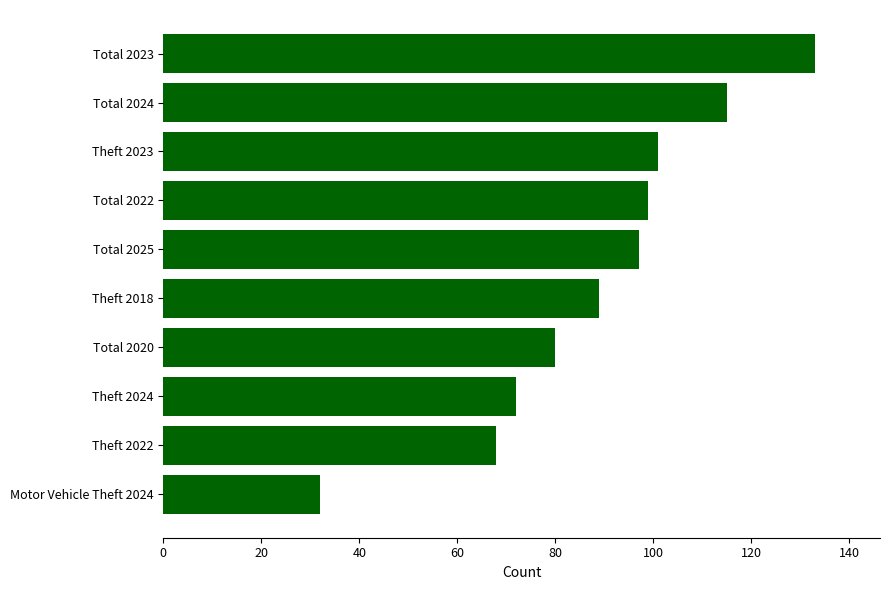

What is the greatest value displayed?

133